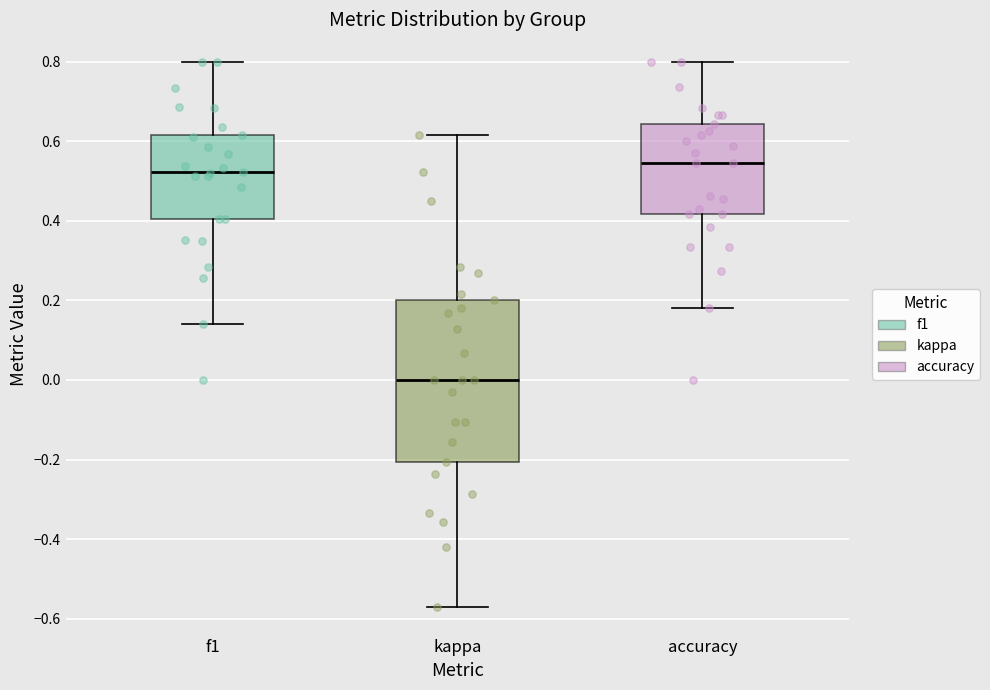

Comparing the boxes themselves (not the whiskers), which one is the tallest?

kappa